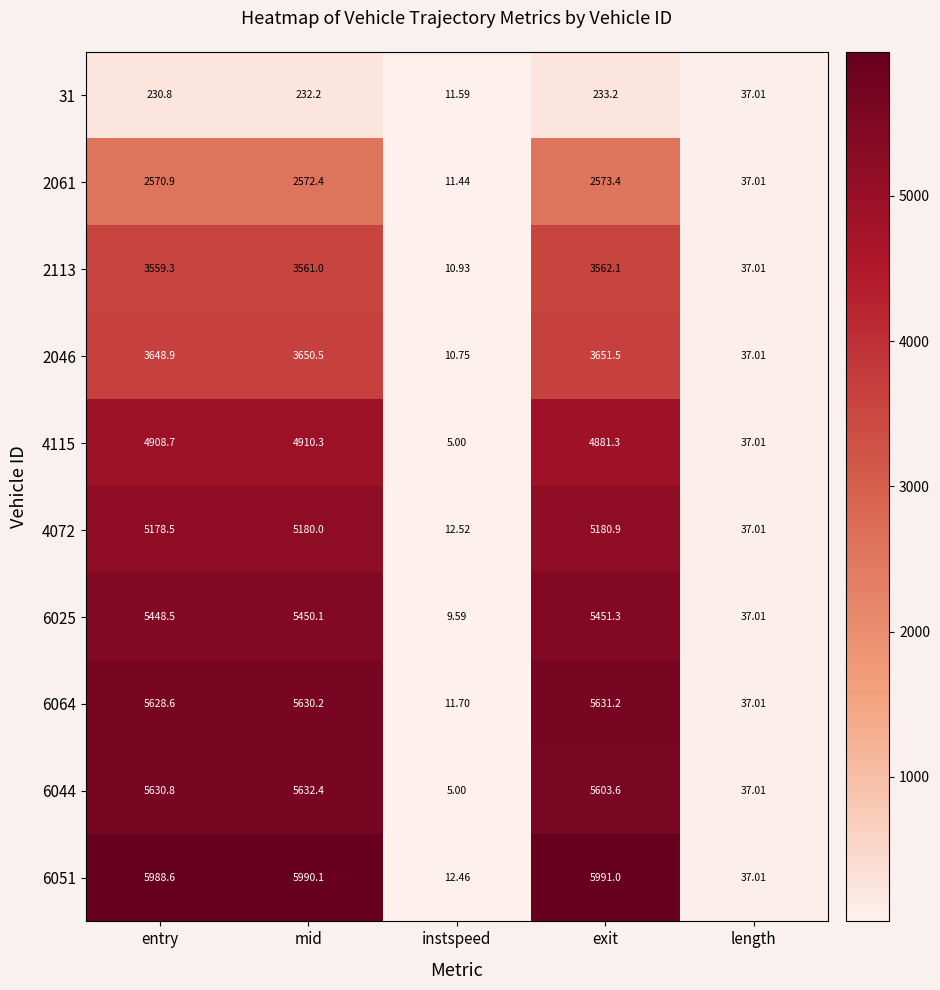

At which label does 4072 first exceed 5178?

entry